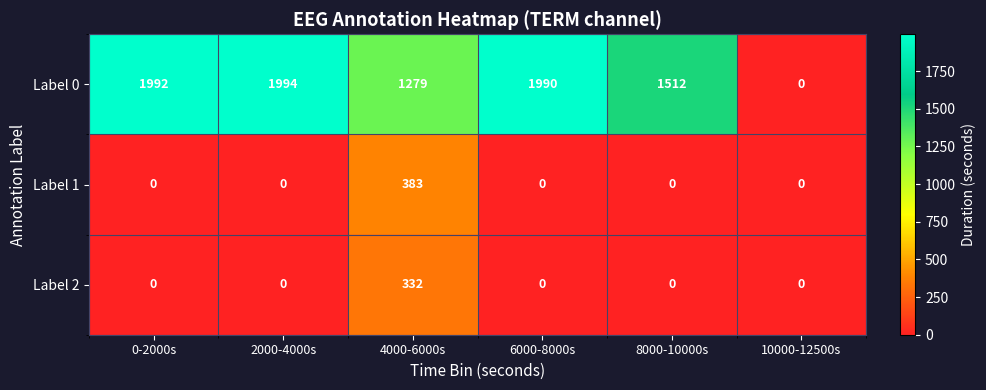

Which category has the lowest value in the Label 0 series?

10000-12500s